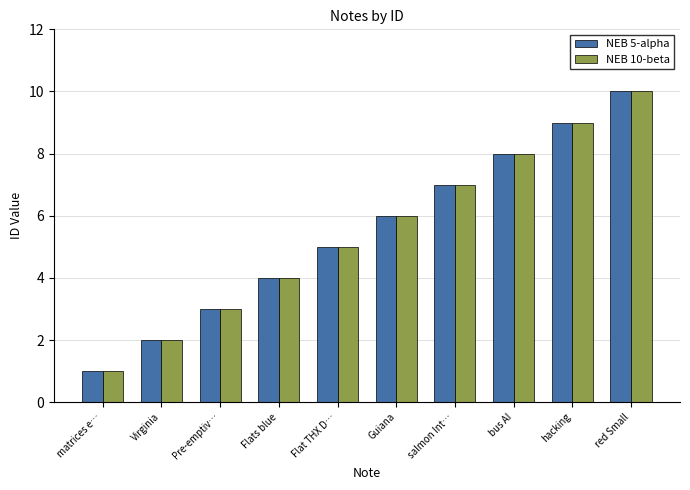

What is the sum of the NEB 5-alpha values at Flat THX D… and Pre-emptiv…?

8